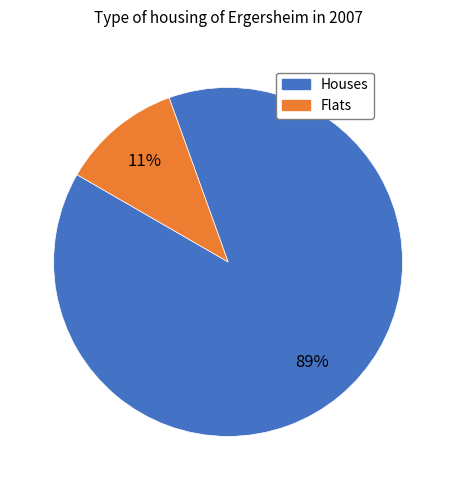

What is the majority slice?

Houses